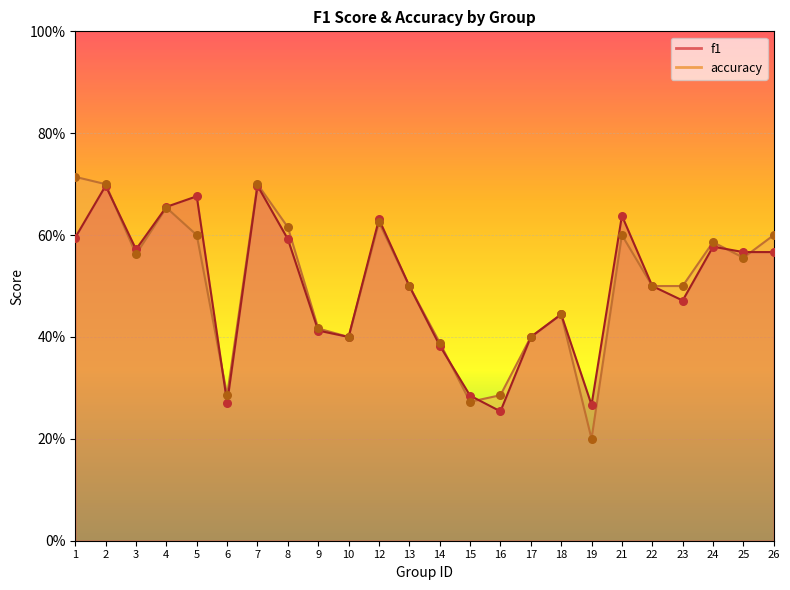

Which series contains the lowest Y value?

accuracy